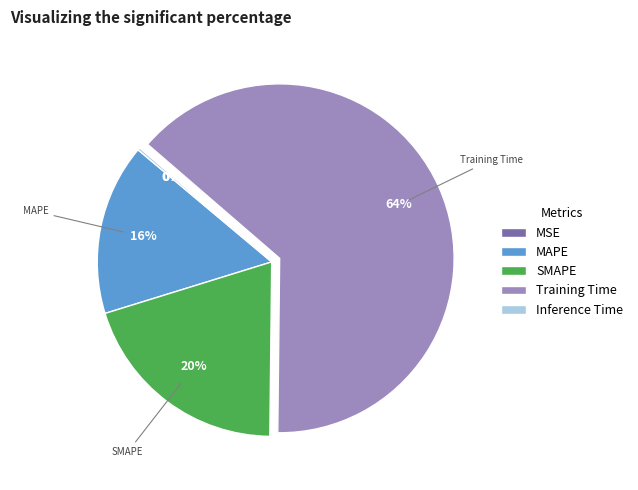

Between SMAPE and MAPE, which is larger?

SMAPE